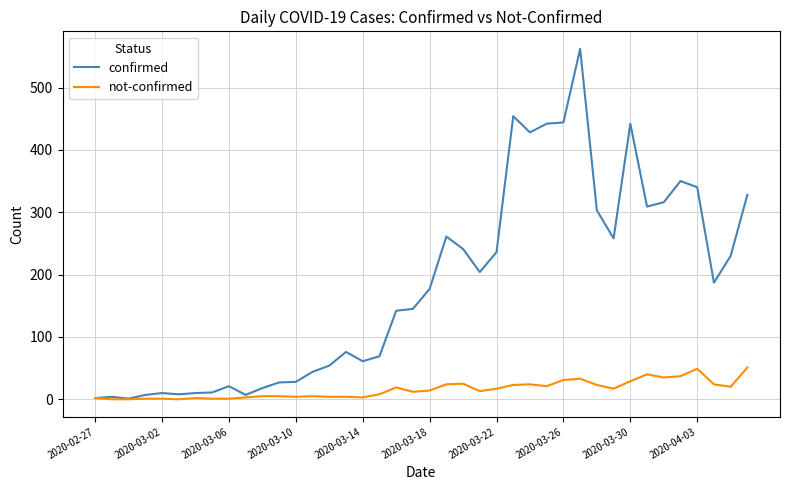

What is the average value of the not-confirmed series?

16